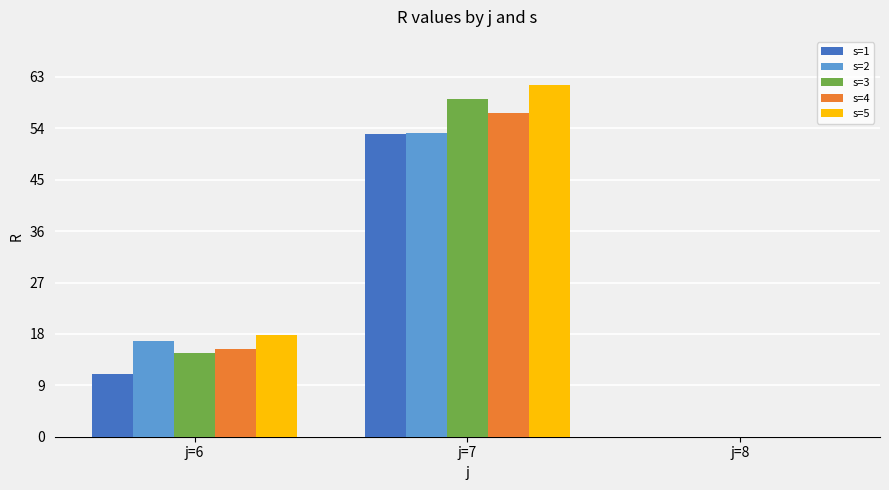

How many positive values does the s=1 series have?

2